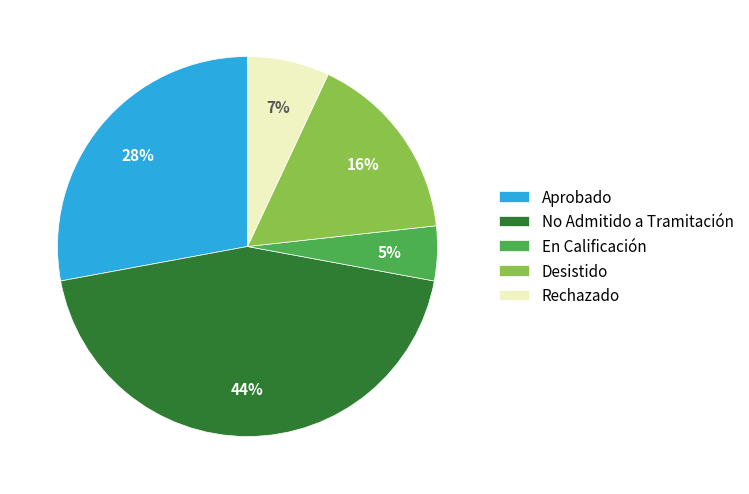

To the nearest percent, what portion does Rechazado represent?

7%